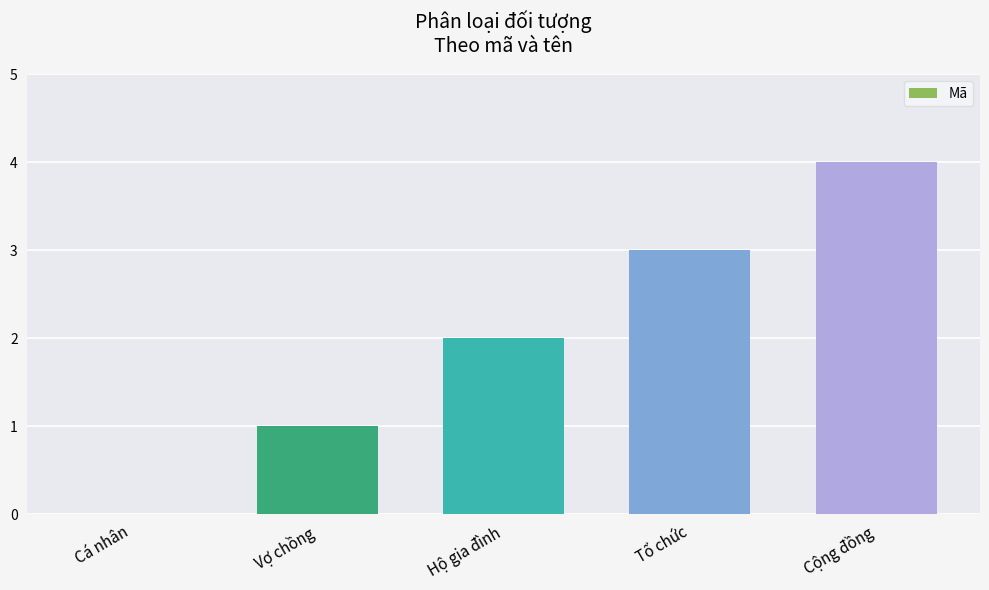

Count the number of data series in this chart.

1